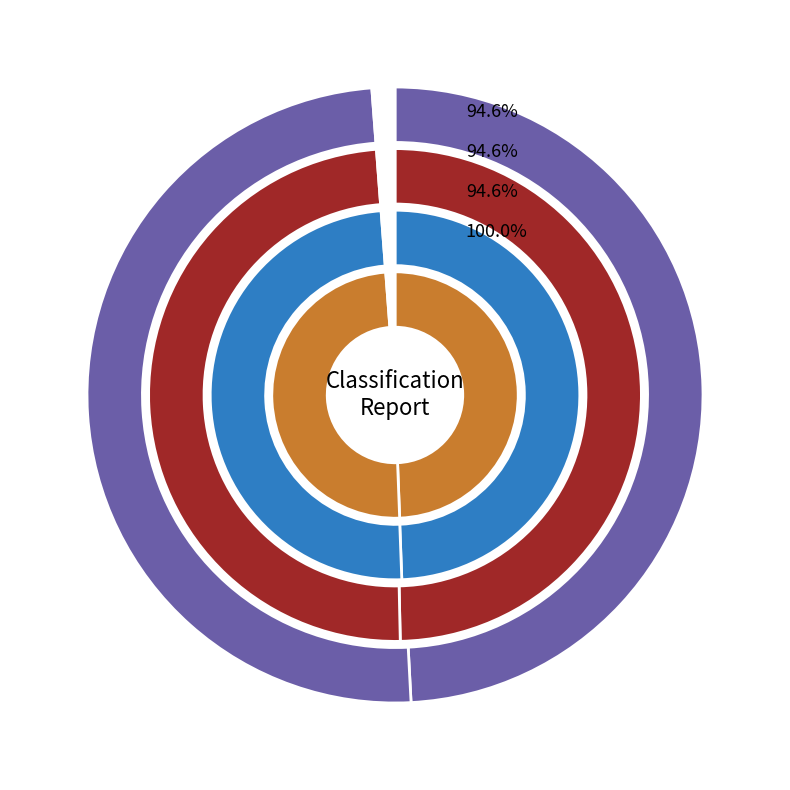

To the nearest percent, what is the average slice percentage?

50%